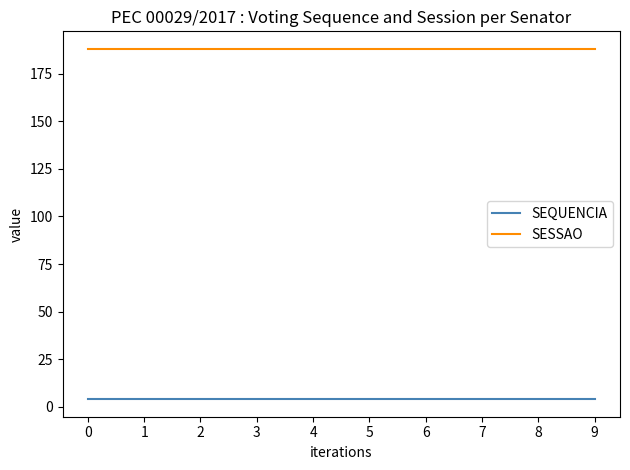

Which series has the largest total across all categories?

SESSAO